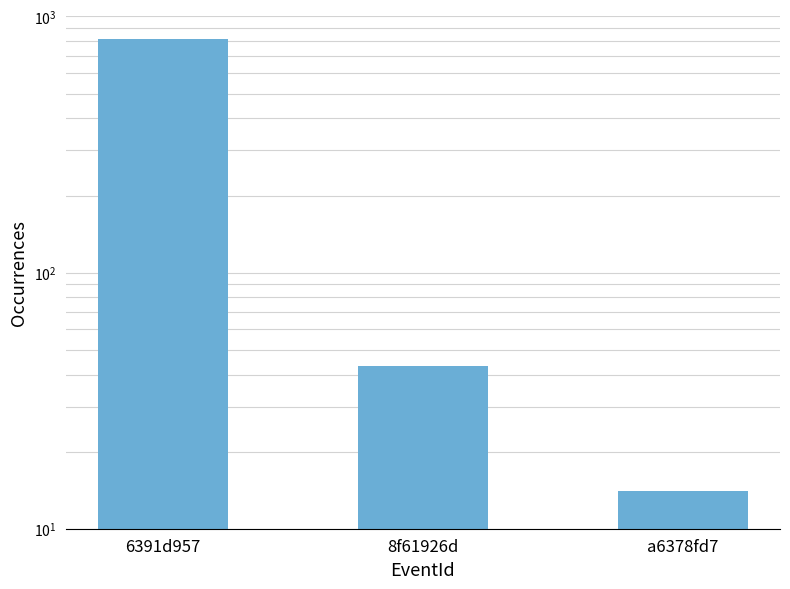

What is the change in value from 6391d957 to 8f61926d?

-776